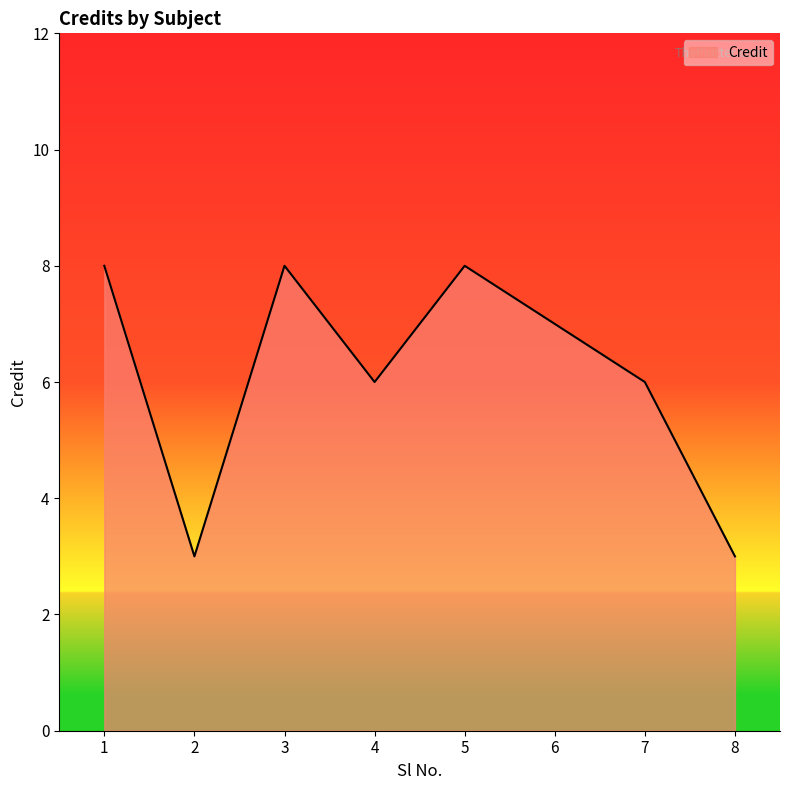

At which category does the data reach its first local valley?

2